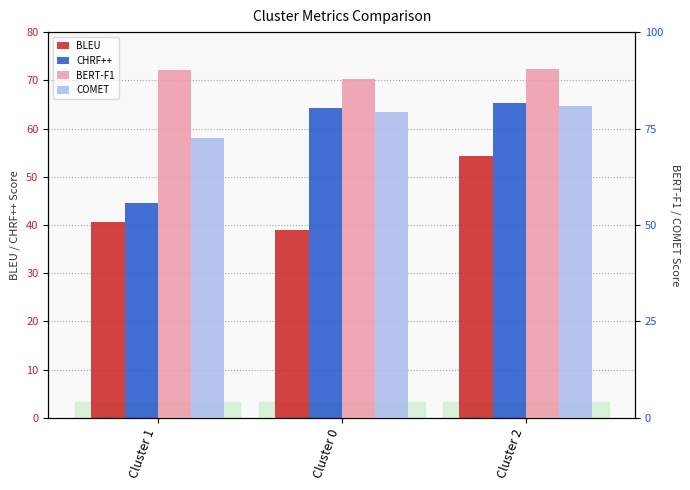

What is the label of the 1st bar from the right?

Cluster 2